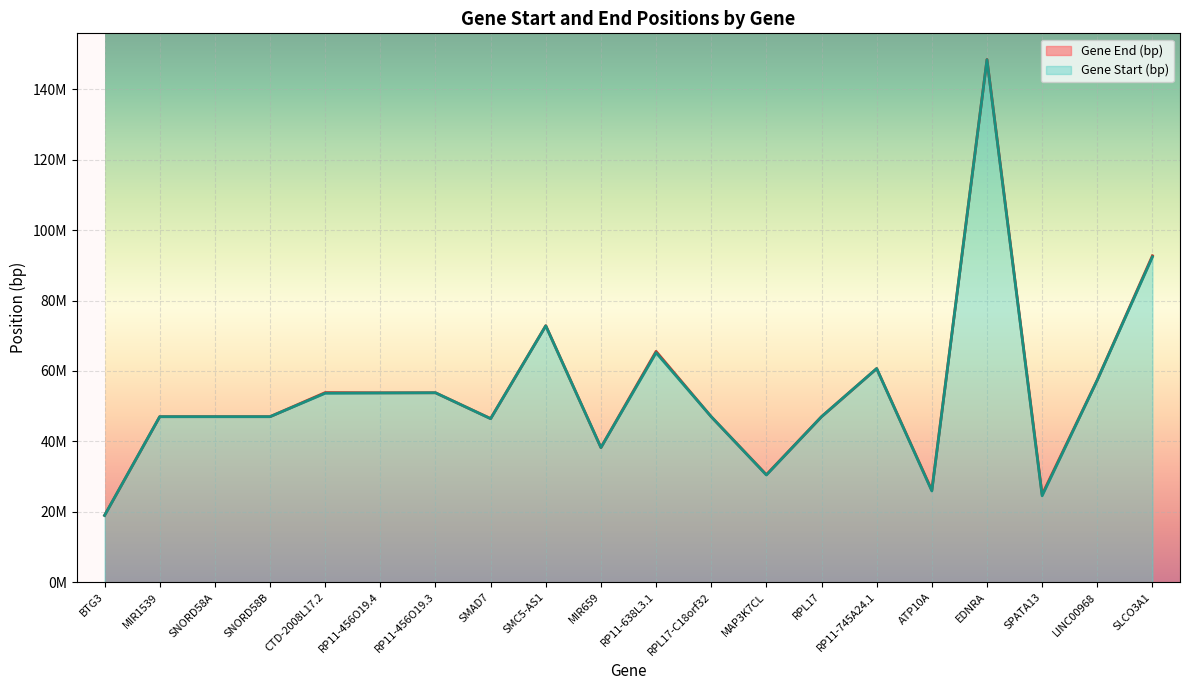

At how many categories does at least one series exceed 105726419?

1